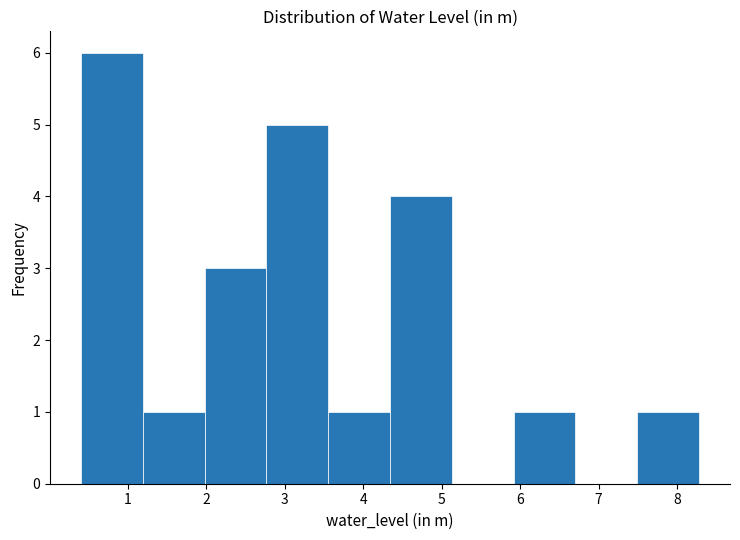

Reading left to right, list every bar in this chart as the range it spans on the x-axis followed by its height. Neither the bar edges nor the heights are printed on the chart, so give them approximately, as read against the axes.

0.4 to 1.2: 6
1.2 to 2.0: 1
2.0 to 2.8: 3
2.8 to 3.6: 5
3.6 to 4.3: 1
4.3 to 5.1: 4
5.1 to 5.9: 0
5.9 to 6.7: 1
6.7 to 7.5: 0
7.5 to 8.3: 1